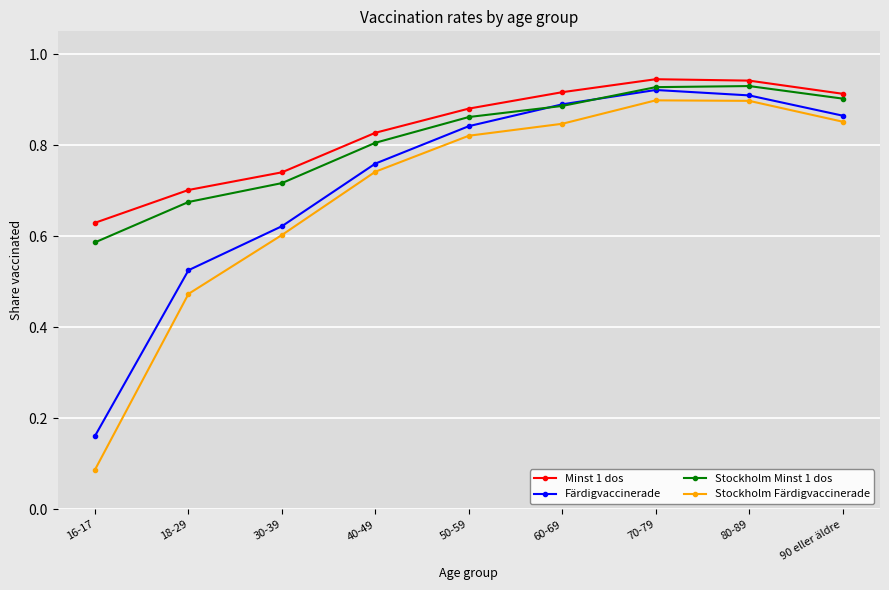

Between which two adjacent categories do Stockholm Minst 1 dos and Färdigvaccinerade first intersect?

50-59 and 60-69